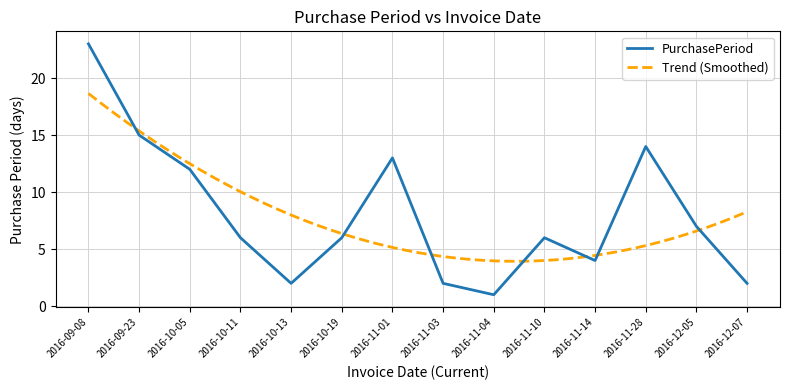

What position from the right is 2016-10-19?

9